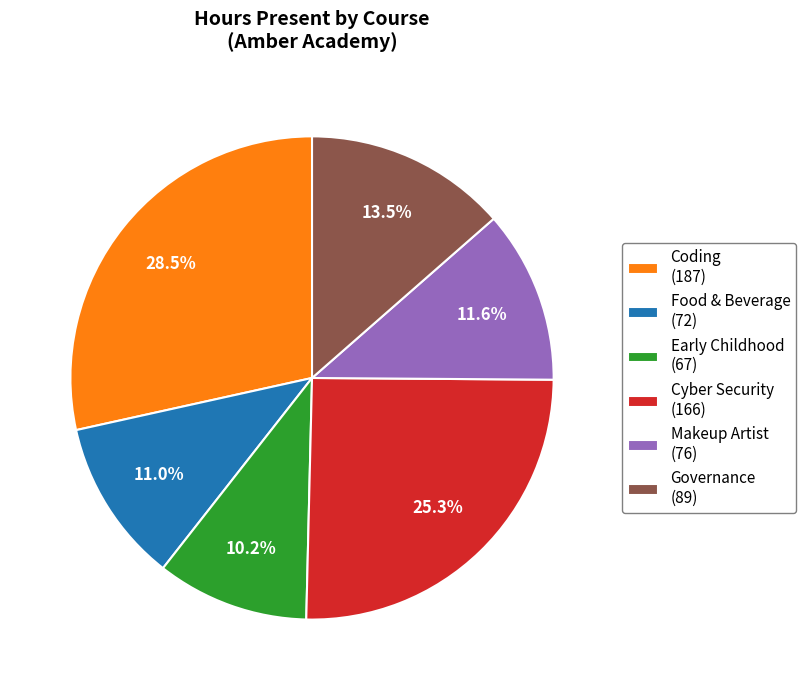

What percentage do Governance (89) and Early Childhood (67) together represent?

23.7%